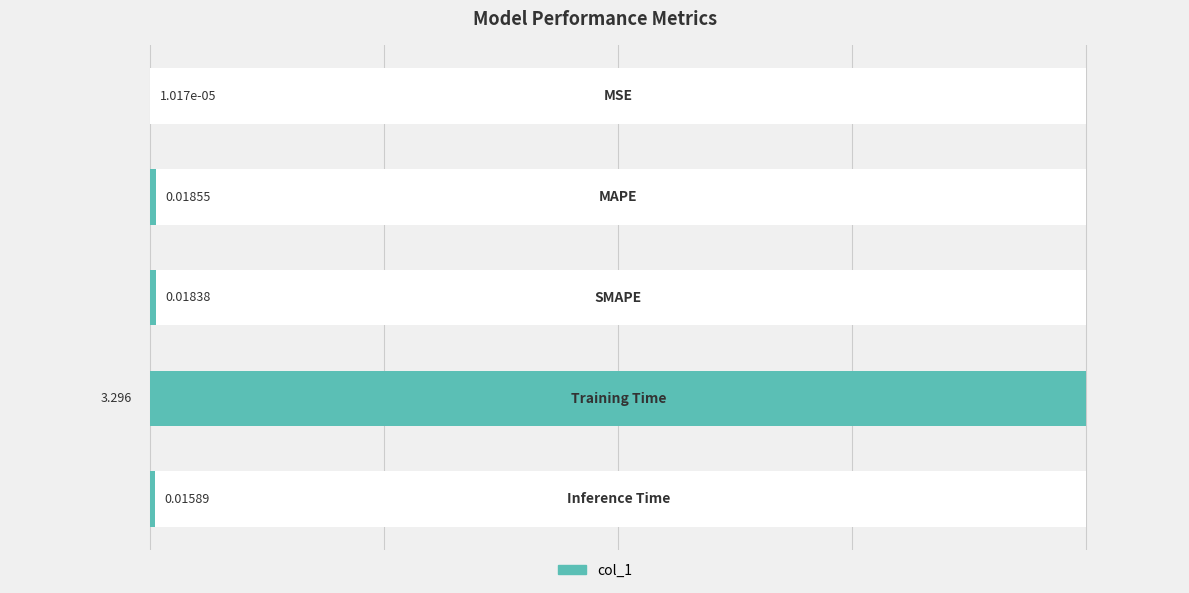

What is the average value?

0.7